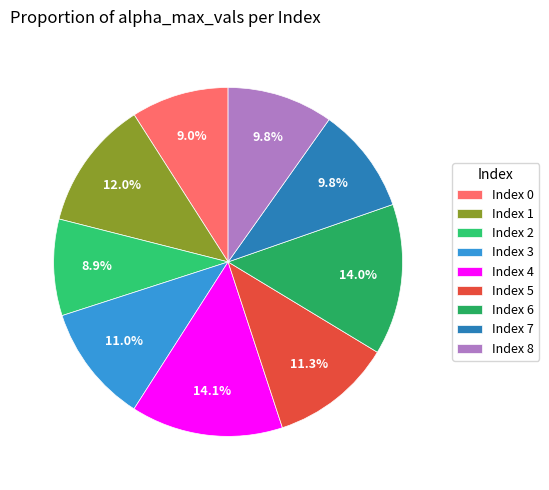

How many slices are in this pie chart?

9